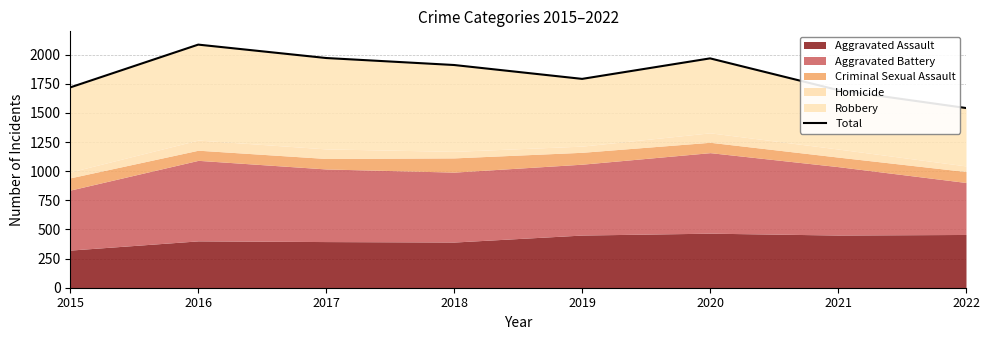

The chart shows a value of 1911 at 2018. True or false?

True